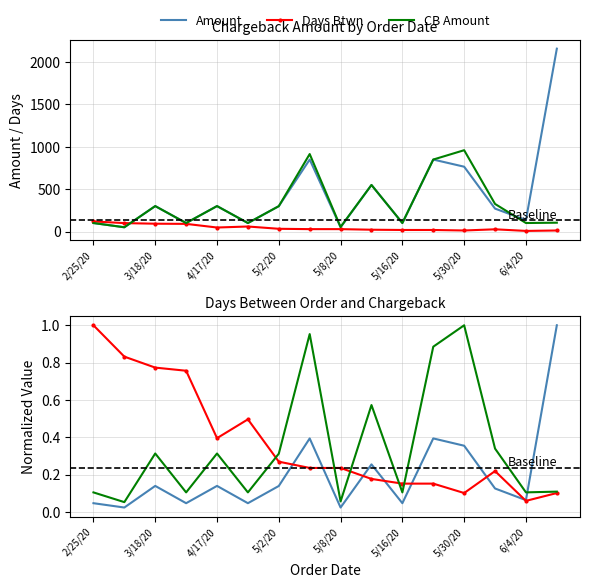

Reading left to right, extract all data points from this chart.

Amount: 100.0	50.0	299.9	100.0	299.9	100.0	299.0	849.0	50.0	549.0	100.0	849.0	764.5	270.1	135.2	2157.1
Days Btwn: 119.0	99.0	92.0	90.0	47.0	59.0	32.0	28.0	28.0	21.0	18.0	18.0	12.0	26.0	7.0	12.0
CB Amount: 100.0	50.0	299.9	100.0	299.9	100.0	299.0	913.8	53.5	549.0	100.0	849.0	959.1	325.2	100.1	103.9
Amount (norm): 0.0	0.0	0.1	0.0	0.1	0.0	0.1	0.4	0.0	0.3	0.0	0.4	0.4	0.1	0.1	1.0
Days Btwn (norm): 1.0	0.8	0.8	0.8	0.4	0.5	0.3	0.2	0.2	0.2	0.2	0.2	0.1	0.2	0.1	0.1
CB Amount (norm): 0.1	0.1	0.3	0.1	0.3	0.1	0.3	1.0	0.1	0.6	0.1	0.9	1.0	0.3	0.1	0.1